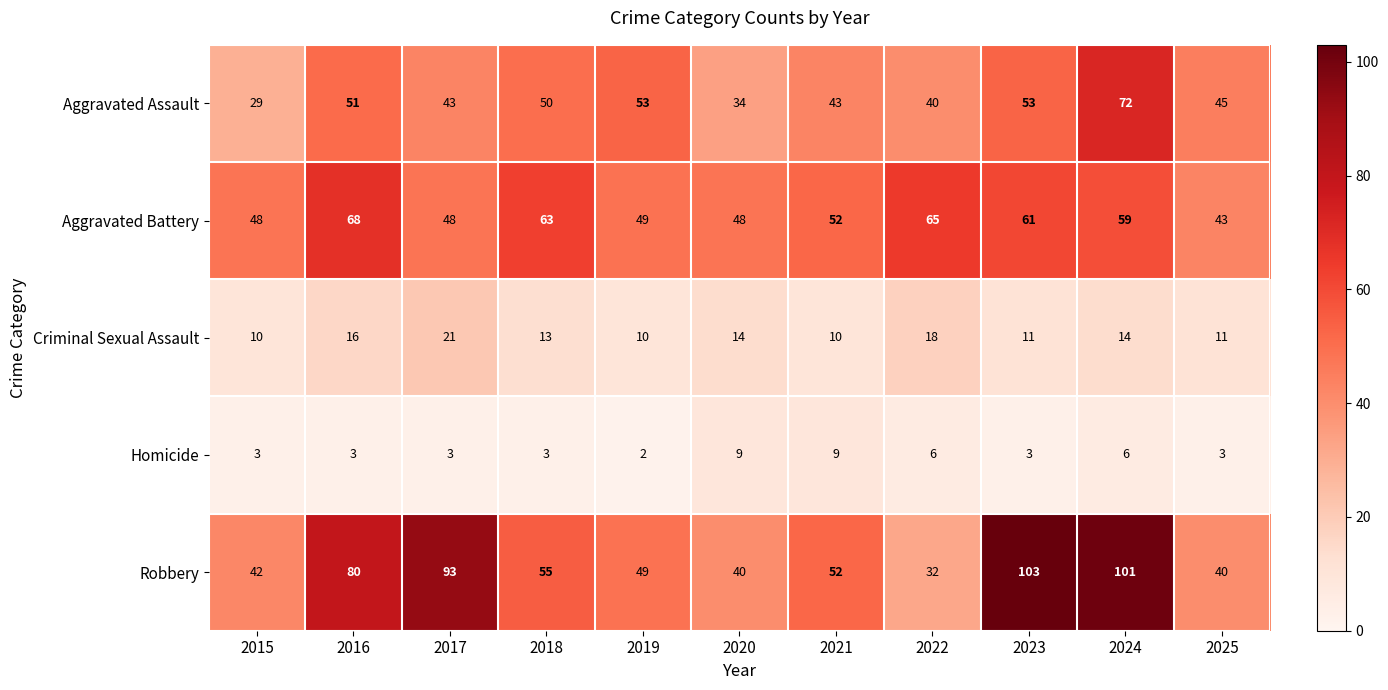

Which series has the largest total across all categories?

Robbery